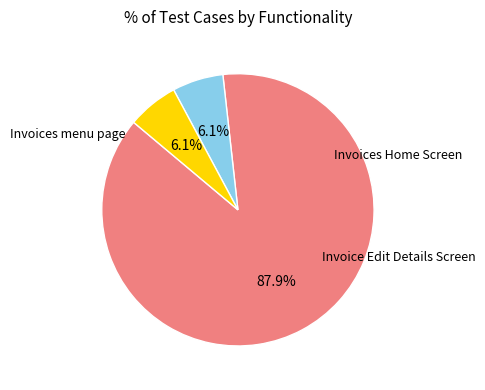

Does any single category account for the majority?

Yes